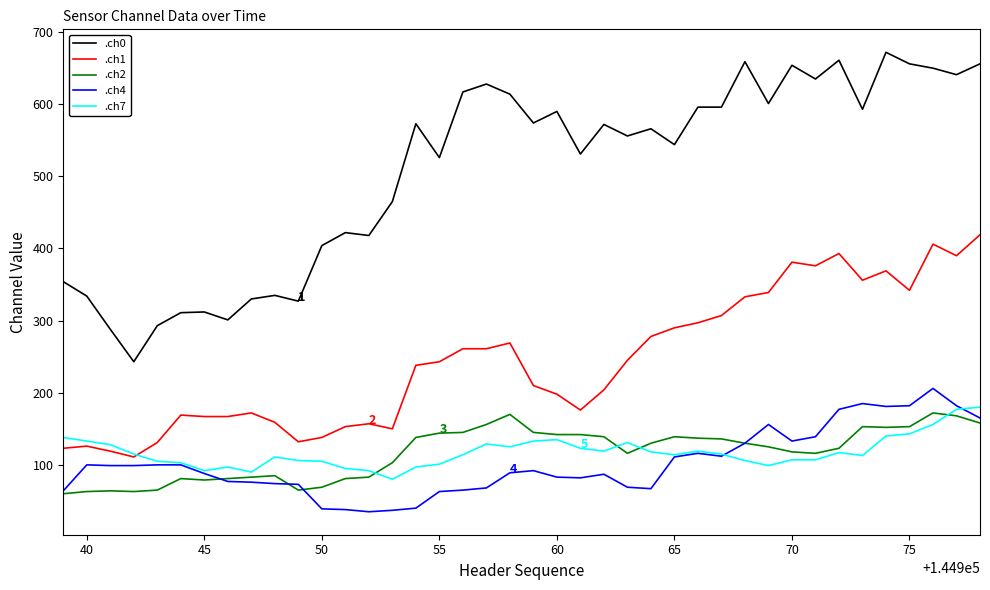

What are all the series names shown in the legend?

.ch0, .ch1, .ch2, .ch4, .ch7